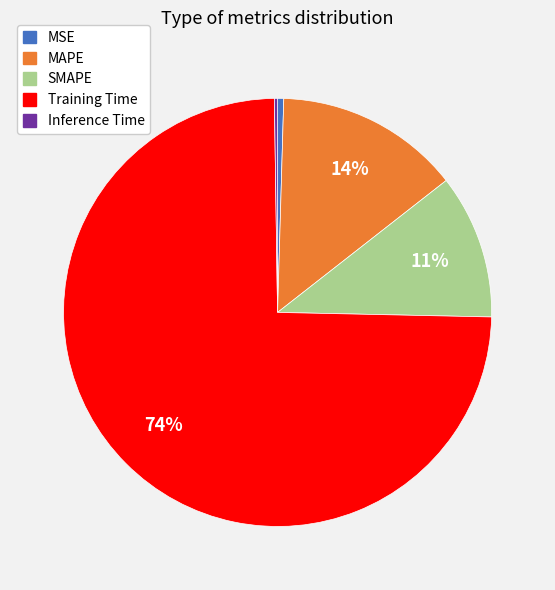

Which category has the biggest portion of the pie?

Training Time